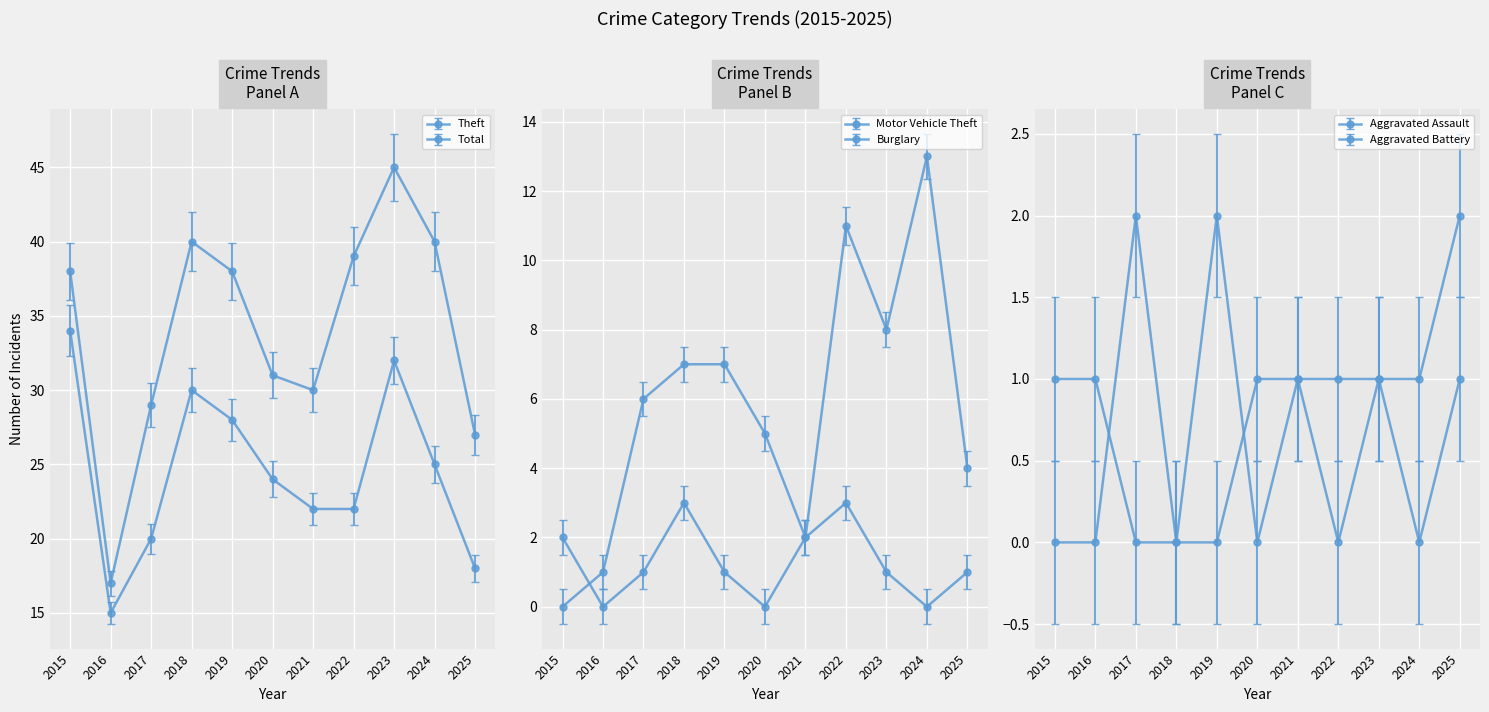

What are all the series names shown in the legend?

Theft, Total, Motor Vehicle Theft, Burglary, Aggravated Assault, Aggravated Battery